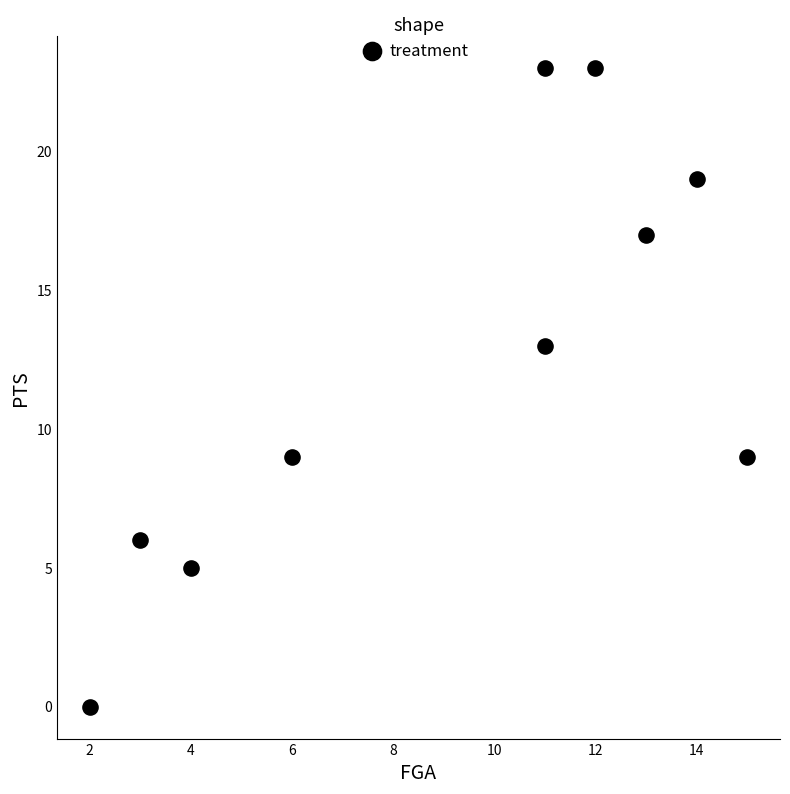

What is the range of Y values (max minus min)?

23